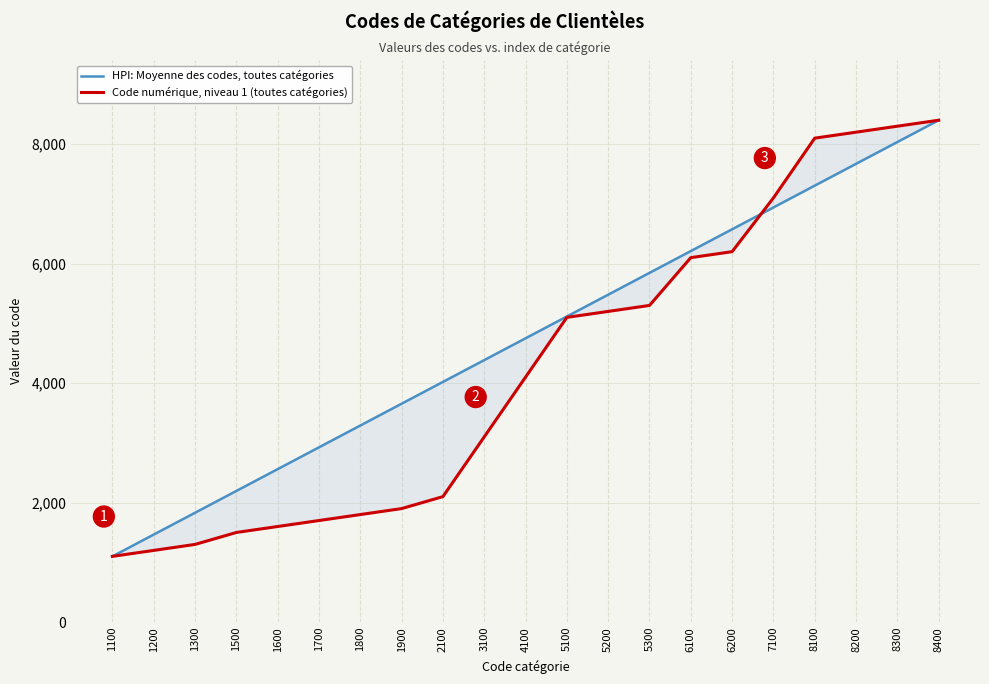

How many lines are shown in the chart?

2